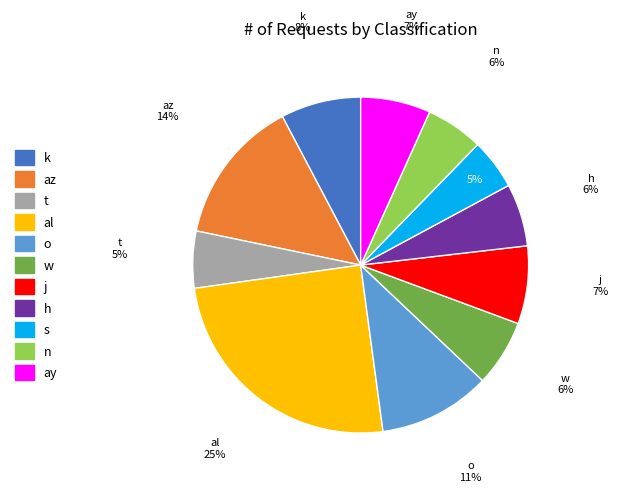

Which slice is the largest?

al